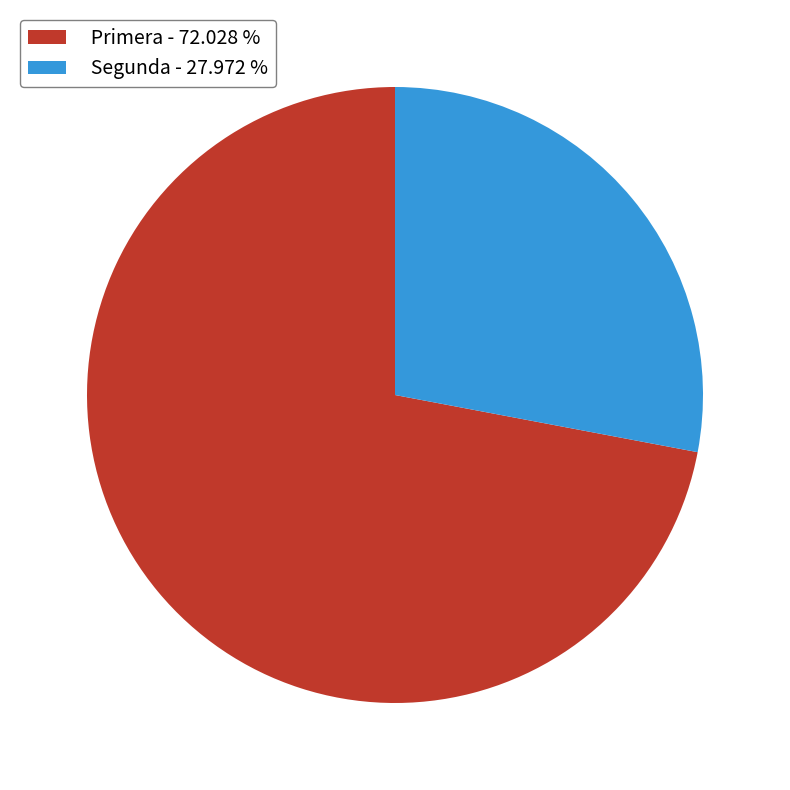

Rank the categories by value from highest to lowest.

Primera - 72.028 %, Segunda - 27.972 %